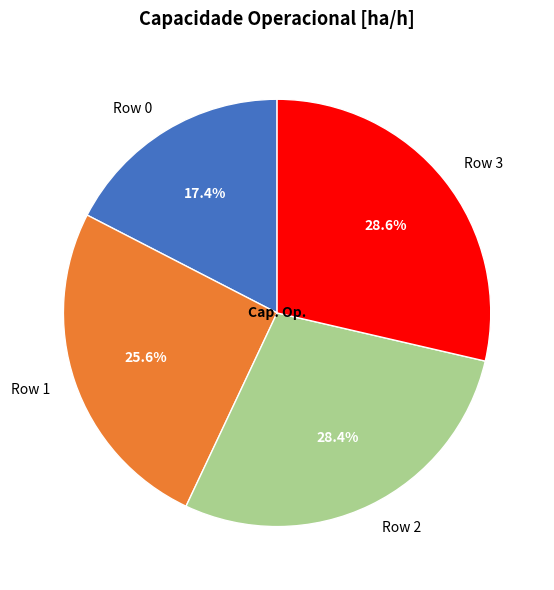

What percentage do Row 2 and Row 3 together represent?

57.0%